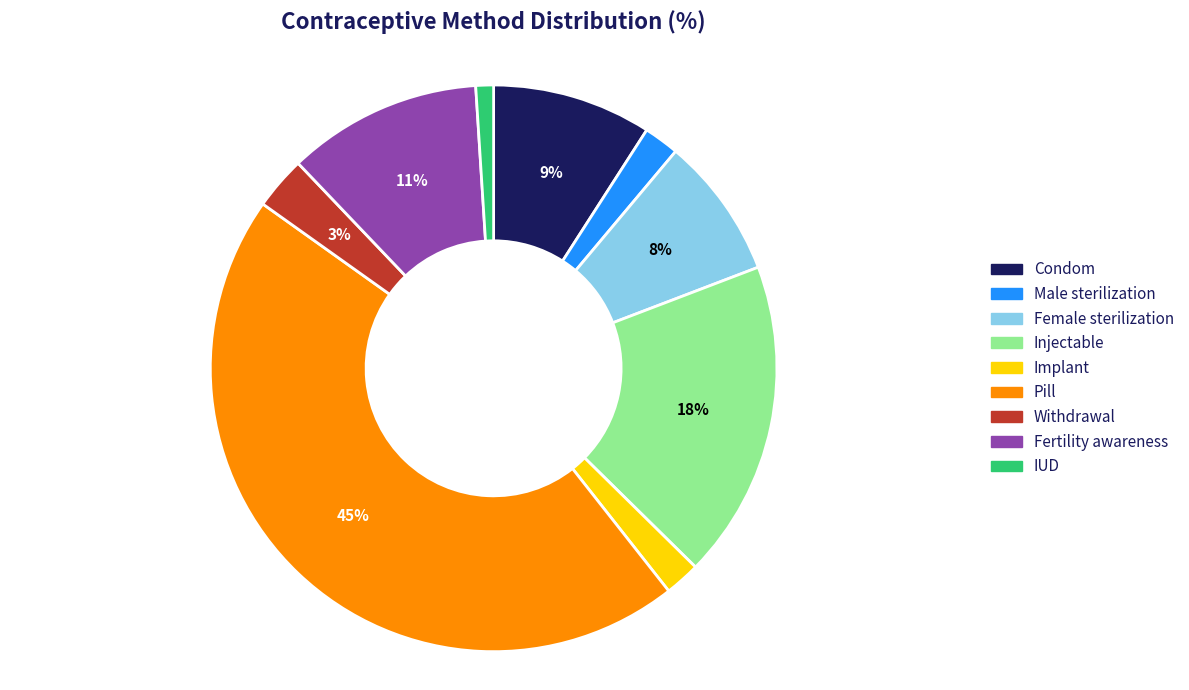

To the nearest percent, what is the average slice percentage?

11%